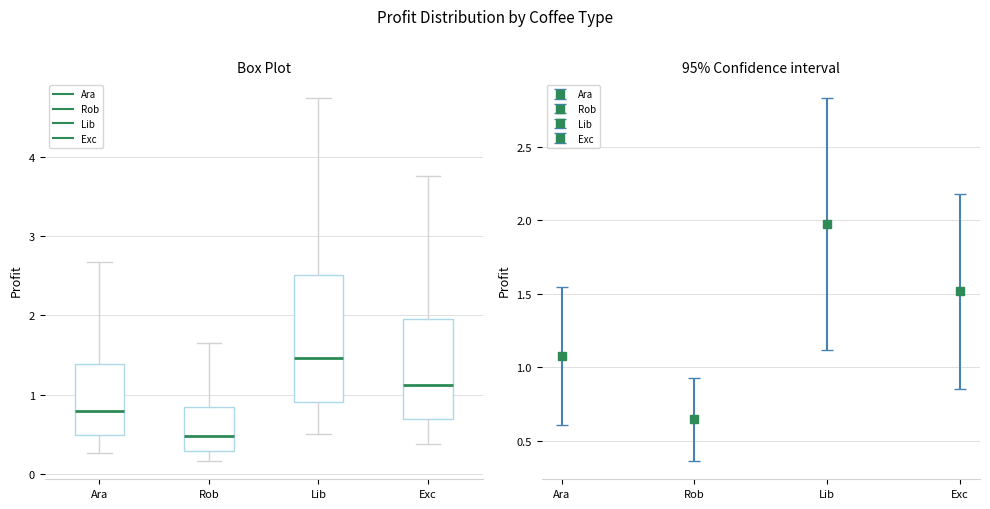

Which box is the tallest, from its lower edge to its upper edge?

Lib